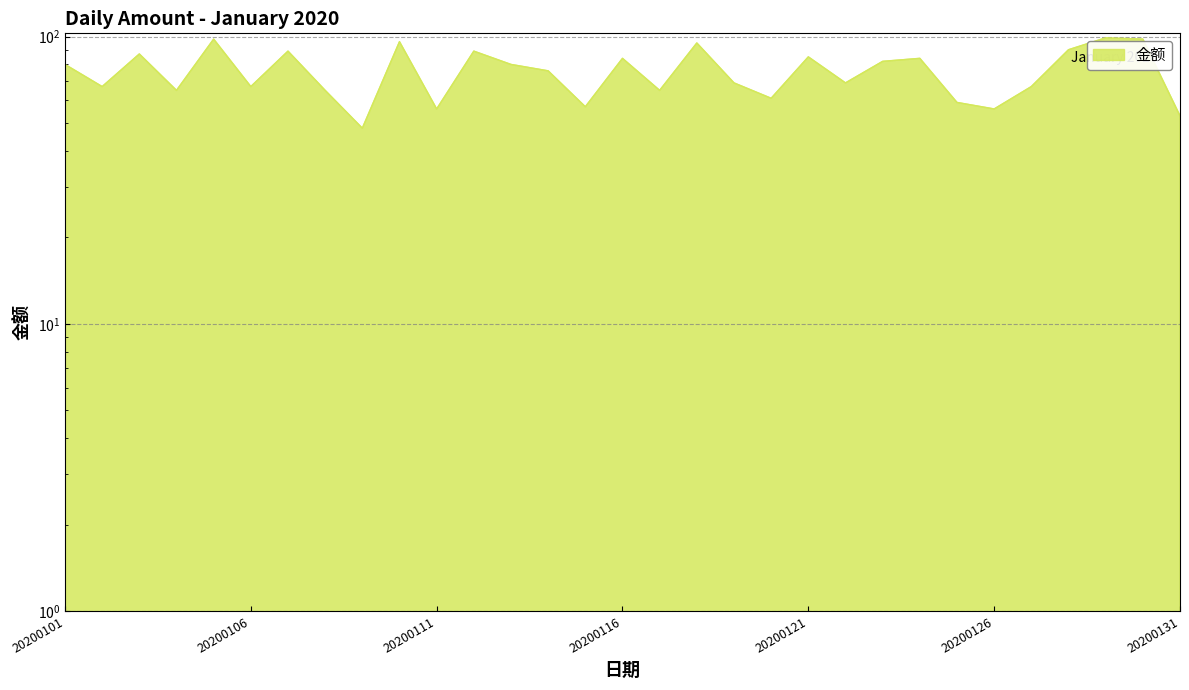

What is the difference between the values at 20200106 and 20200101?

13